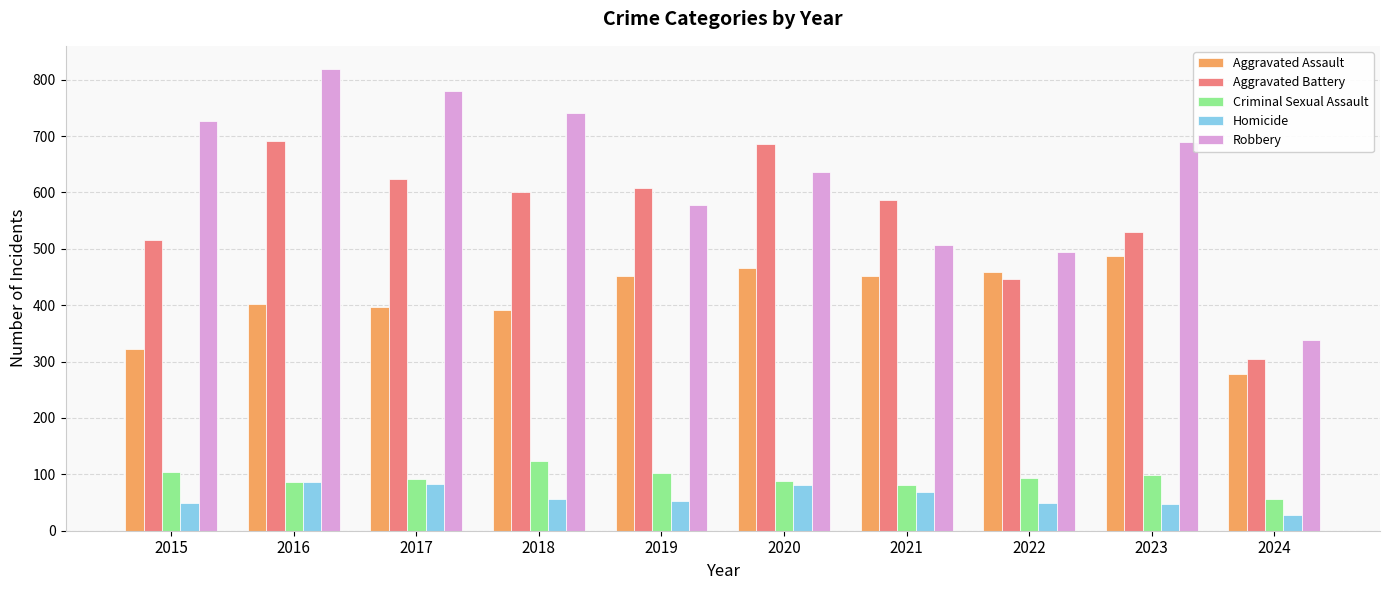

What is the value of the Aggravated Assault bar at the 2nd from the left?

402